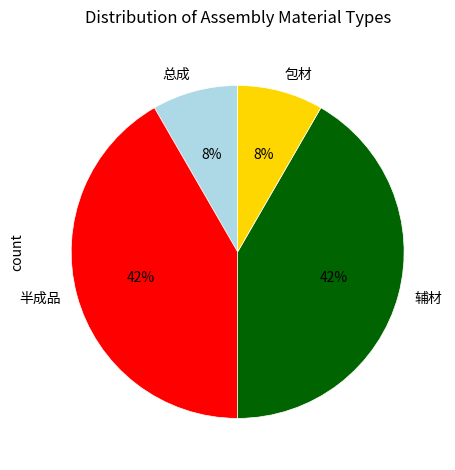

True or false: 辅材 accounts for 36% of the total.

False